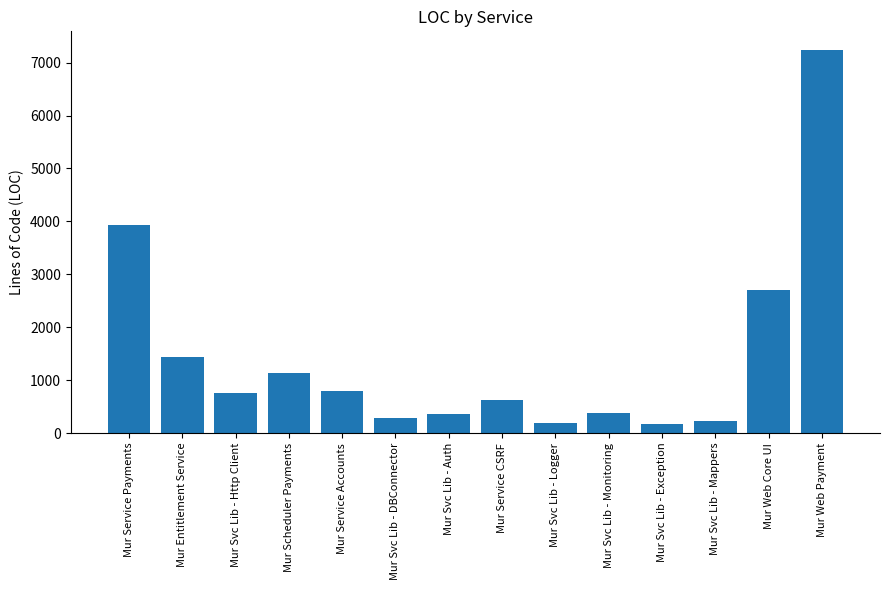

The value at Mur Web Core UI is 3961. True or false?

False